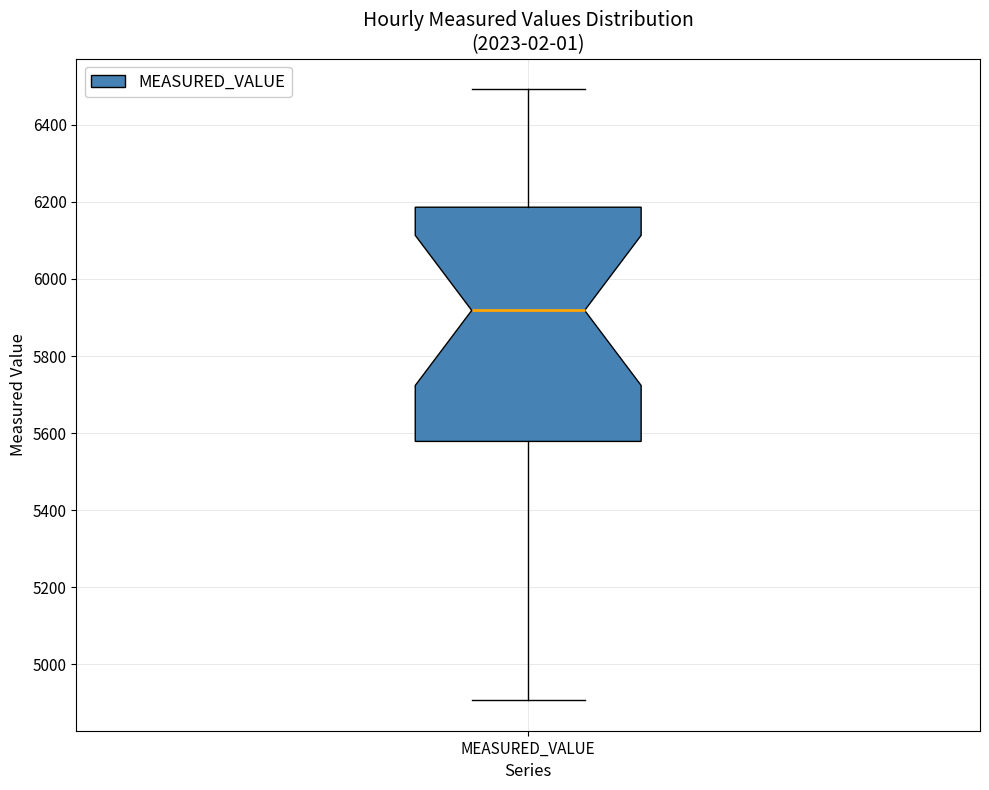

Read this box plot against the y-axis: the position of the median line, the range covered by the box, and the ends of both whiskers. The values are not printed on the chart, so give them approximately, as read against the axis.

median 5920, box 5580 to 6180, whiskers 4900 to 6500